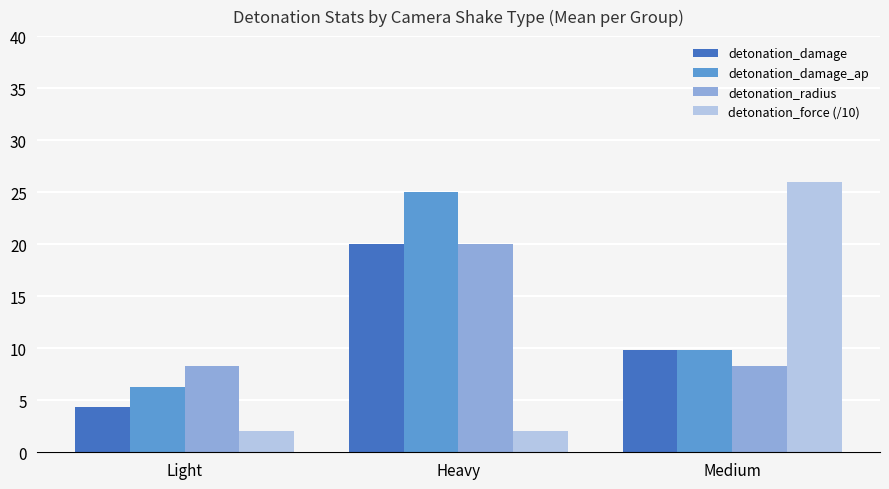

What is the label of the 1st bar from the right?

Medium